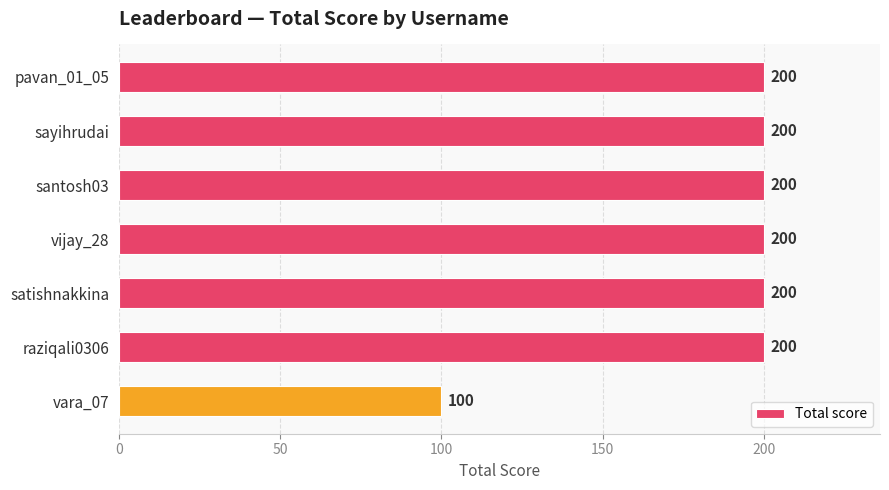

Does the chart contain any negative values?

No